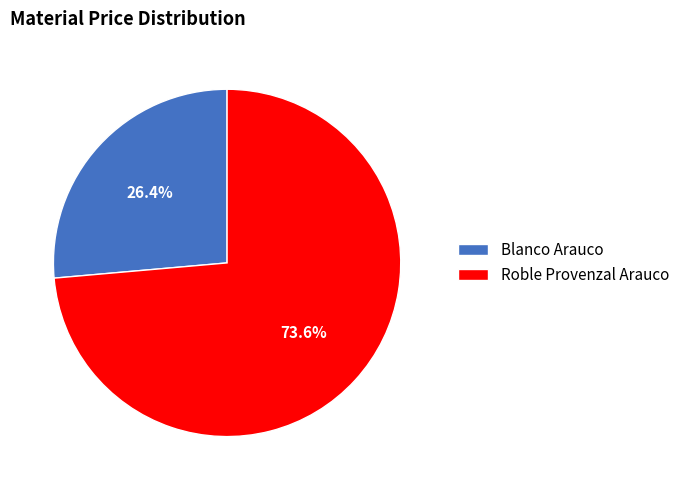

Approximately how many times larger is the value at Blanco Arauco compared to Roble Provenzal Arauco?

0.4